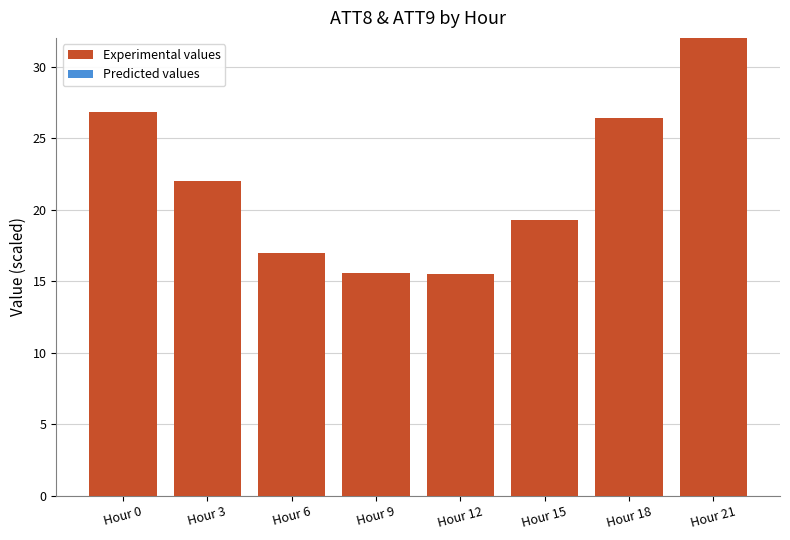

The chart shows a value of 45.6 at Hour 21. True or false?

False